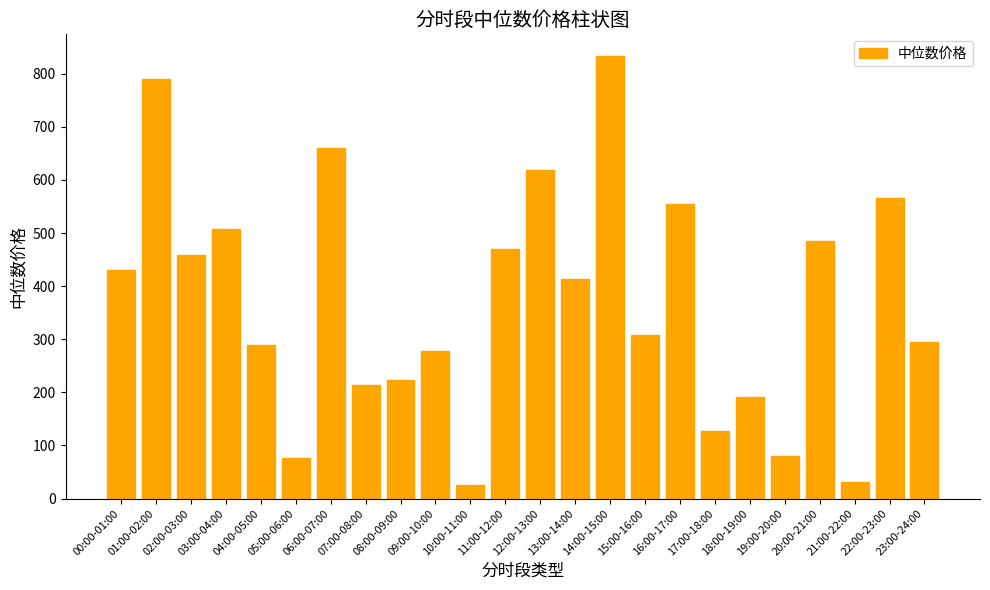

What is the sum of all values?

8925.8